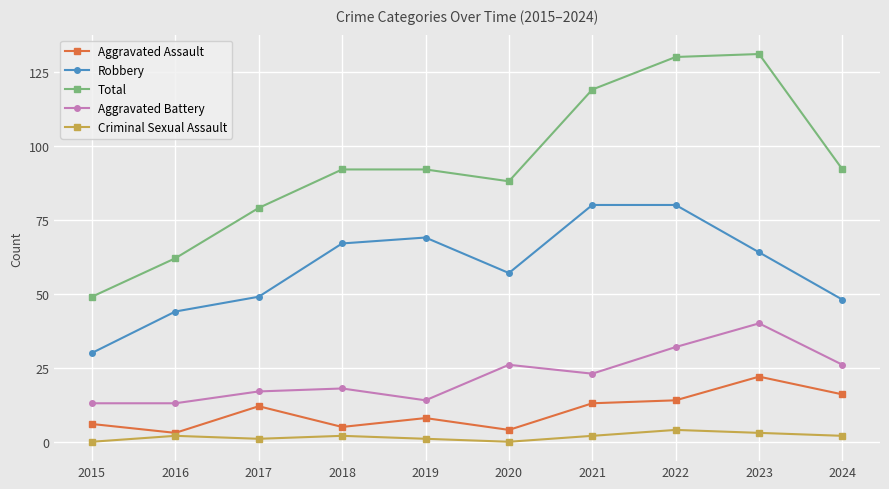

What is the sum of all Criminal Sexual Assault values?

17